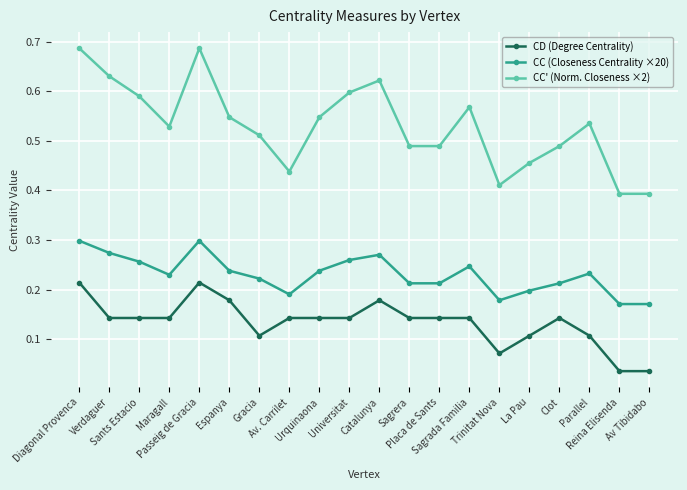

Between Verdaguer and Sants Estacio, which series saw the biggest shift?

CC' (Norm. Closeness ×2)